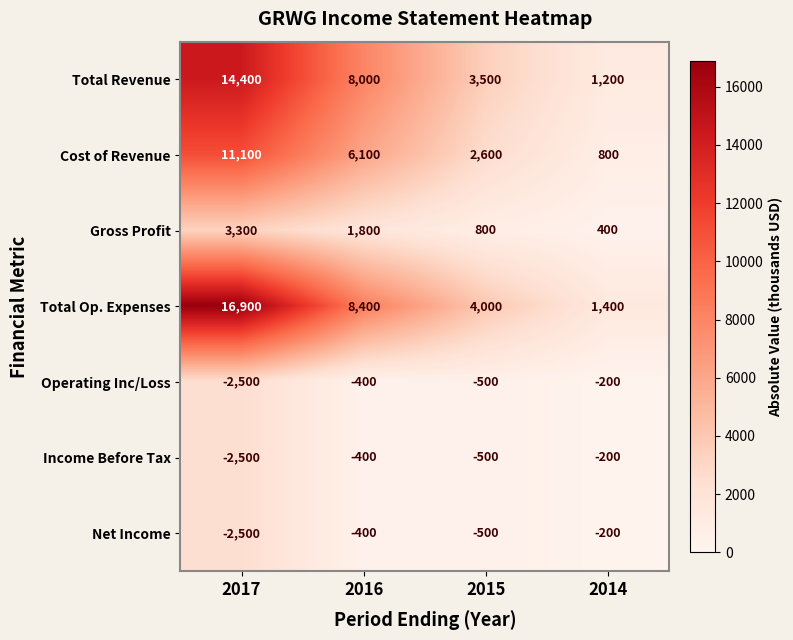

The Total Op. Expenses series shows 16900 at 2017. True or false?

True